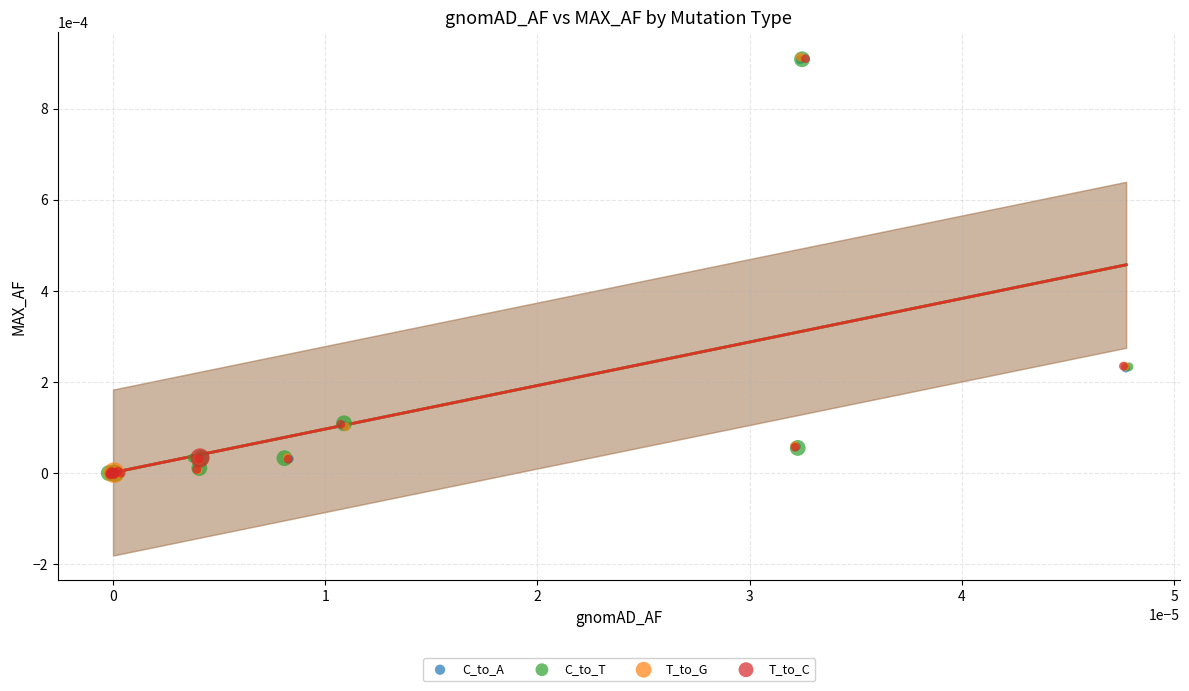

Which series has the largest Y range (max minus min)?

T_to_G